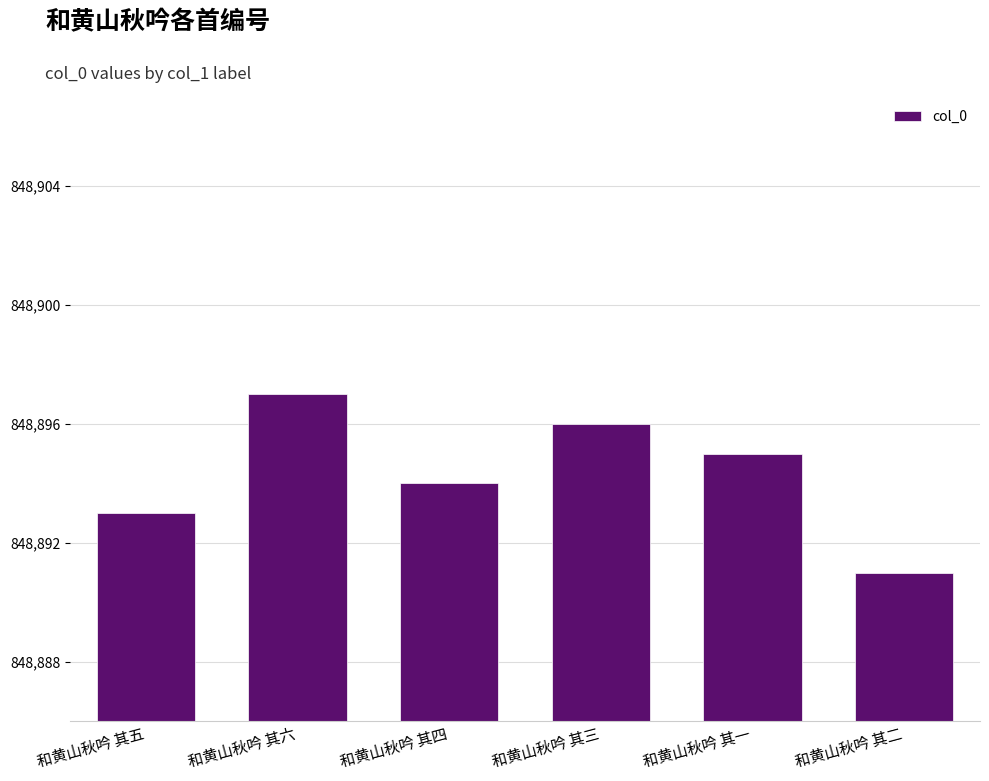

How many distinct data groups are displayed?

1